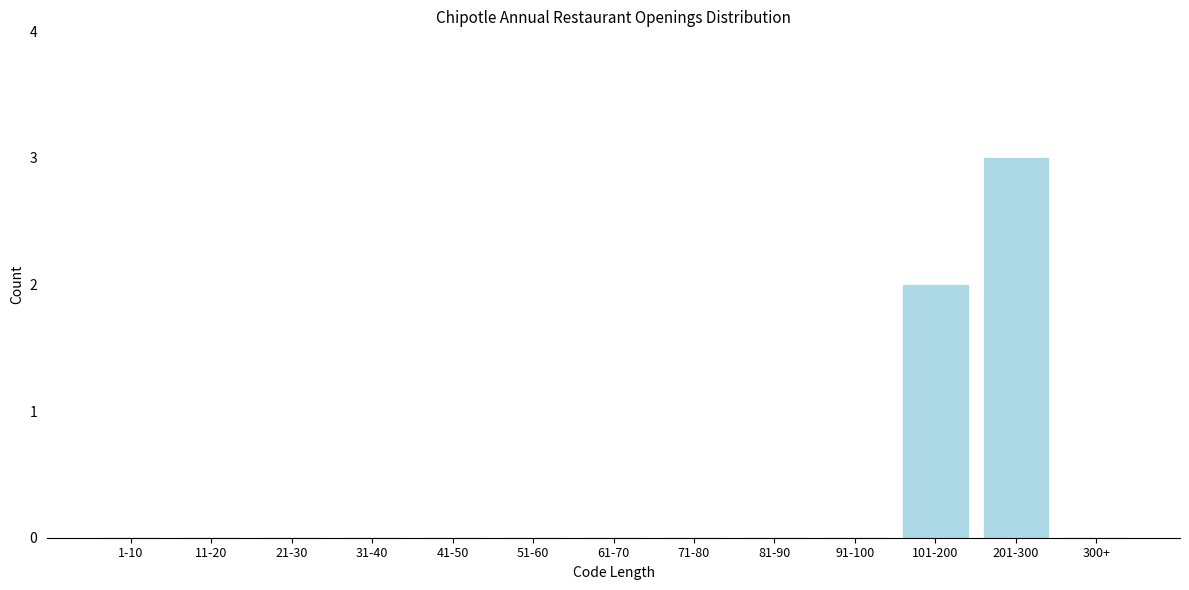

Reading left to right, transcribe all the data shown in this chart.

1-10=0	11-20=0	21-30=0	31-40=0	41-50=0	51-60=0	61-70=0	71-80=0	81-90=0	91-100=0	101-200=2	201-300=3	300+=0